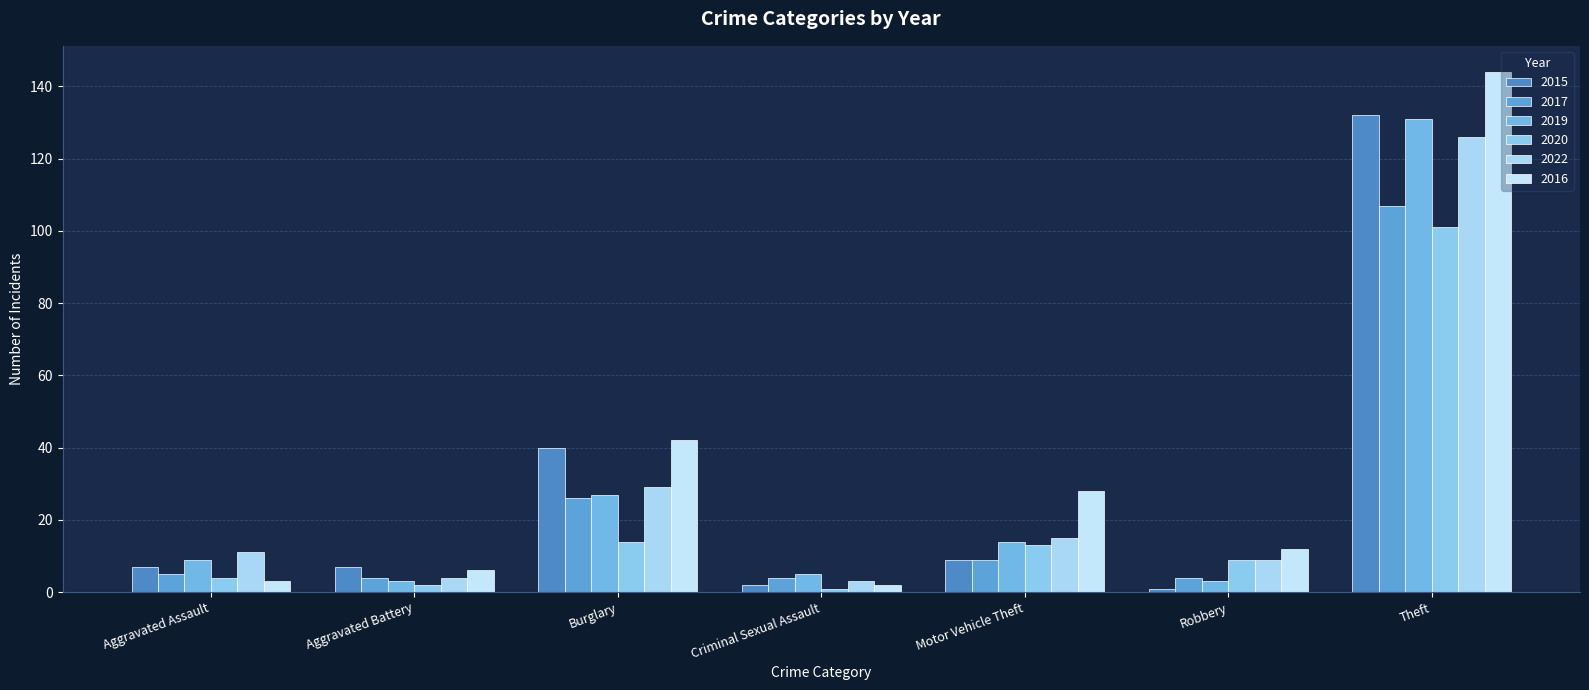

What is the spread (max minus min) of values at Criminal Sexual Assault?

4